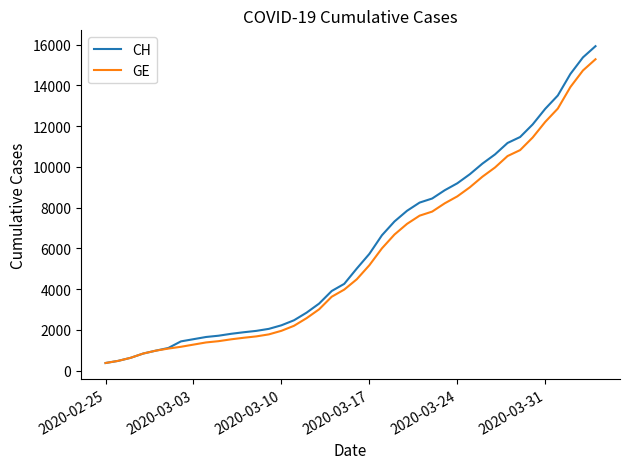

Count the number of data series in this chart.

2